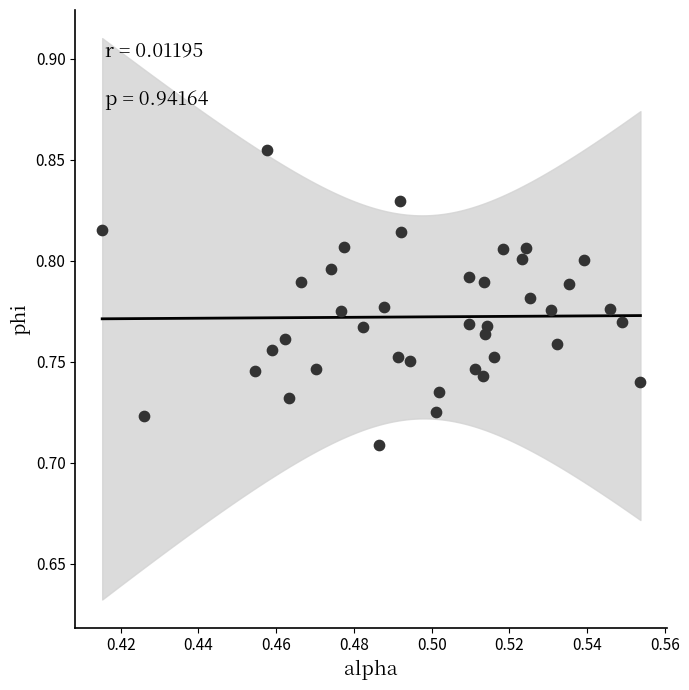

Count the number of points in this scatter plot.

40